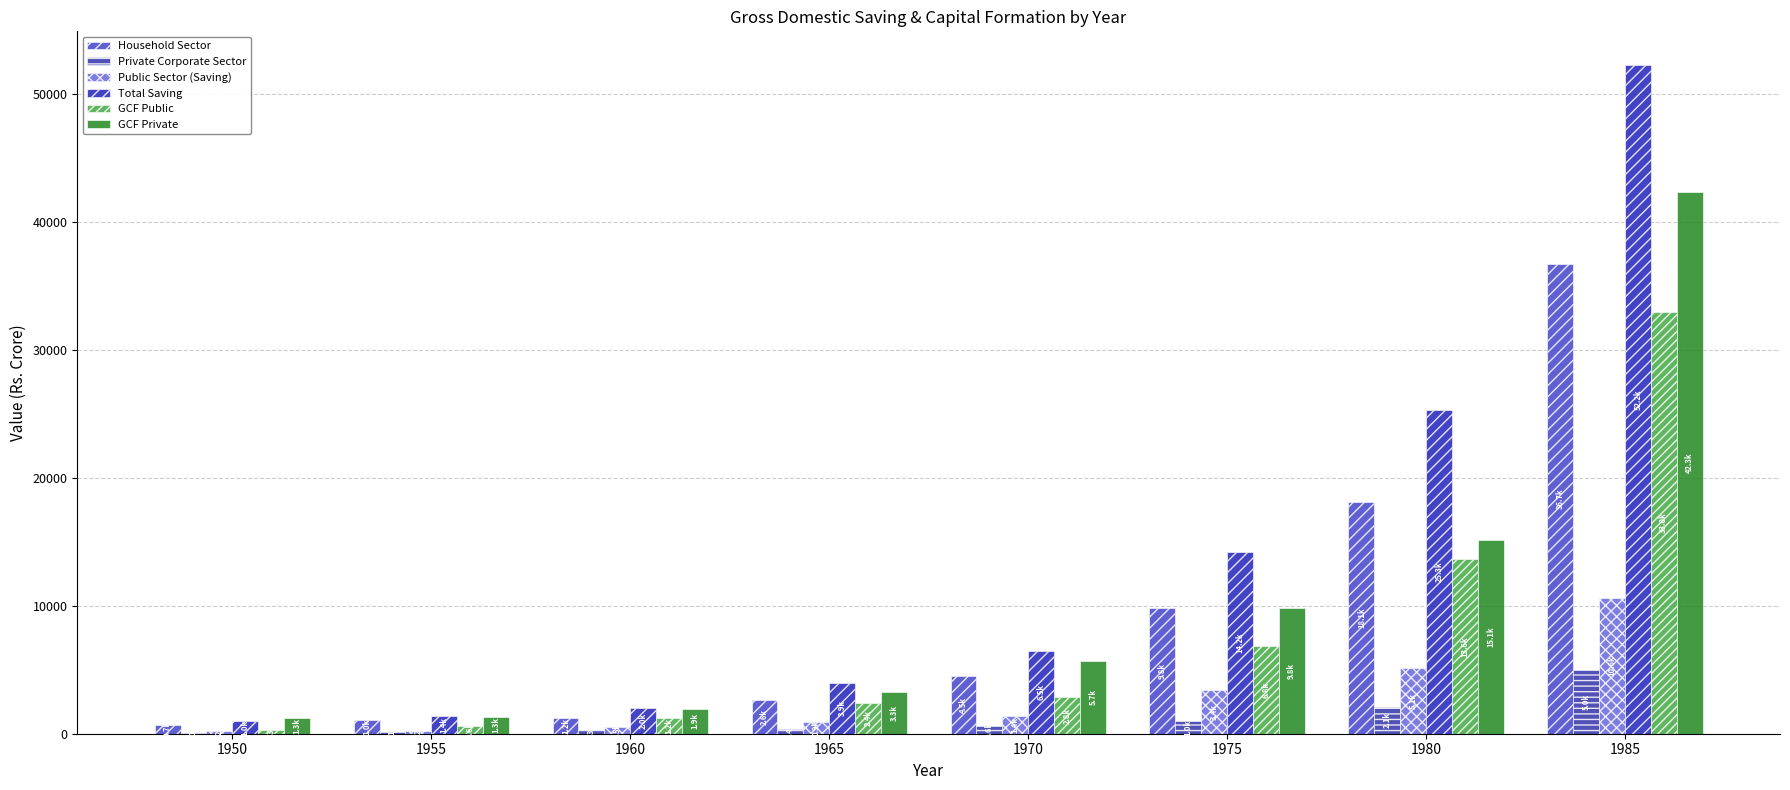

What is the value of the Household Sector bar at the 7th from the left?

18119.3